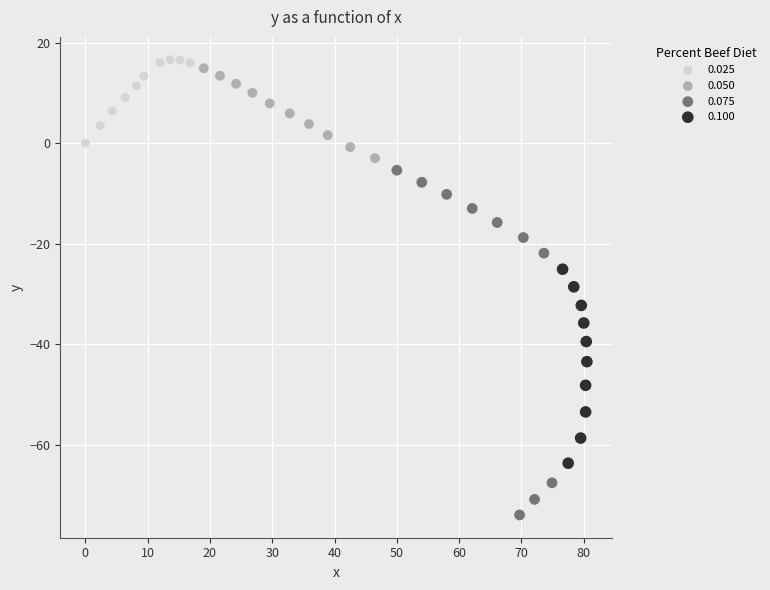

Which series contains the lowest Y value?

0.075